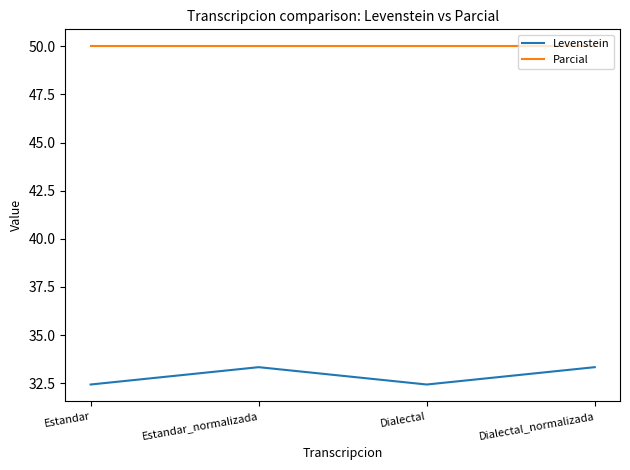

What is the maximum value shown in the chart?

50.0